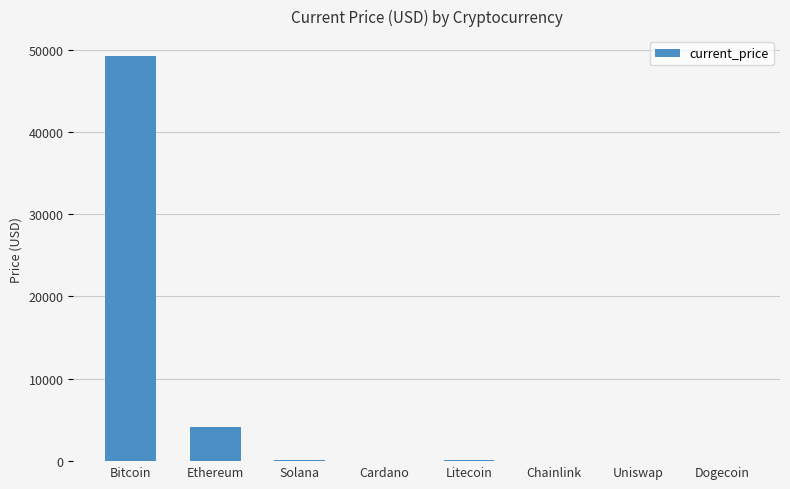

Which has a higher value, Bitcoin or Uniswap?

Bitcoin